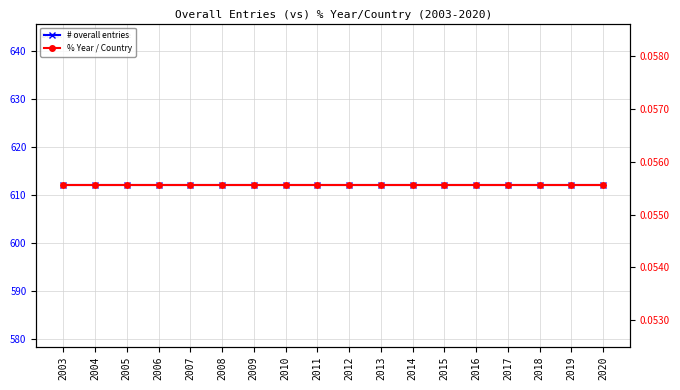

Reading left to right, transcribe all the data shown in this chart.

# overall entries: 612.0	612.0	612.0	612.0	612.0	612.0	612.0	612.0	612.0	612.0	612.0	612.0	612.0	612.0	612.0	612.0	612.0	612.0
% Year / Country: 0.1	0.1	0.1	0.1	0.1	0.1	0.1	0.1	0.1	0.1	0.1	0.1	0.1	0.1	0.1	0.1	0.1	0.1